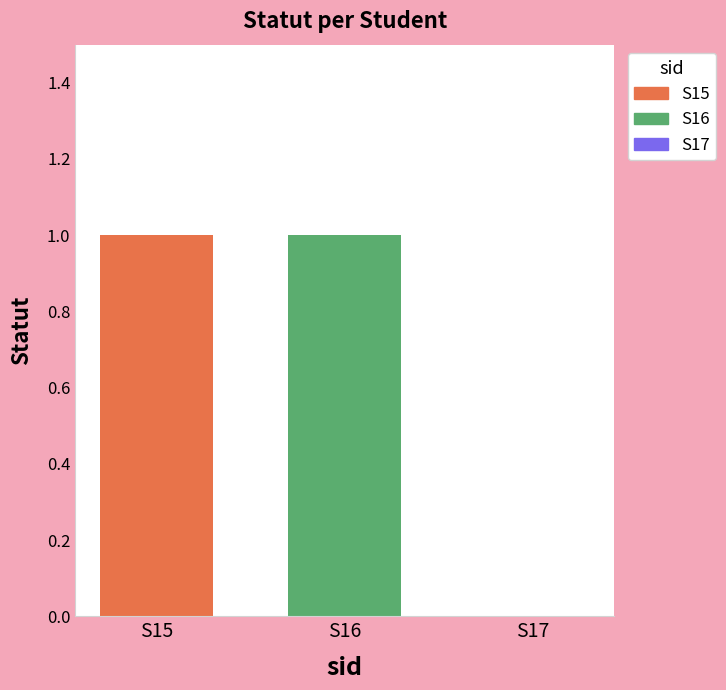

Rank the categories by value from lowest to highest.

S17, S15, S16